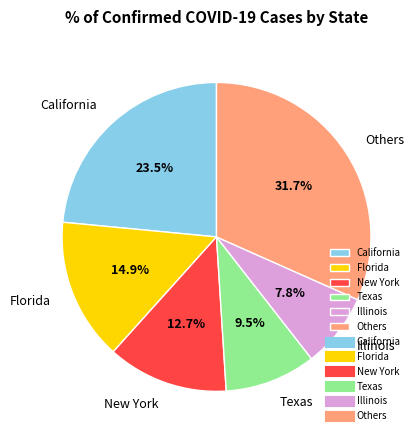

Does any single category account for the majority?

No